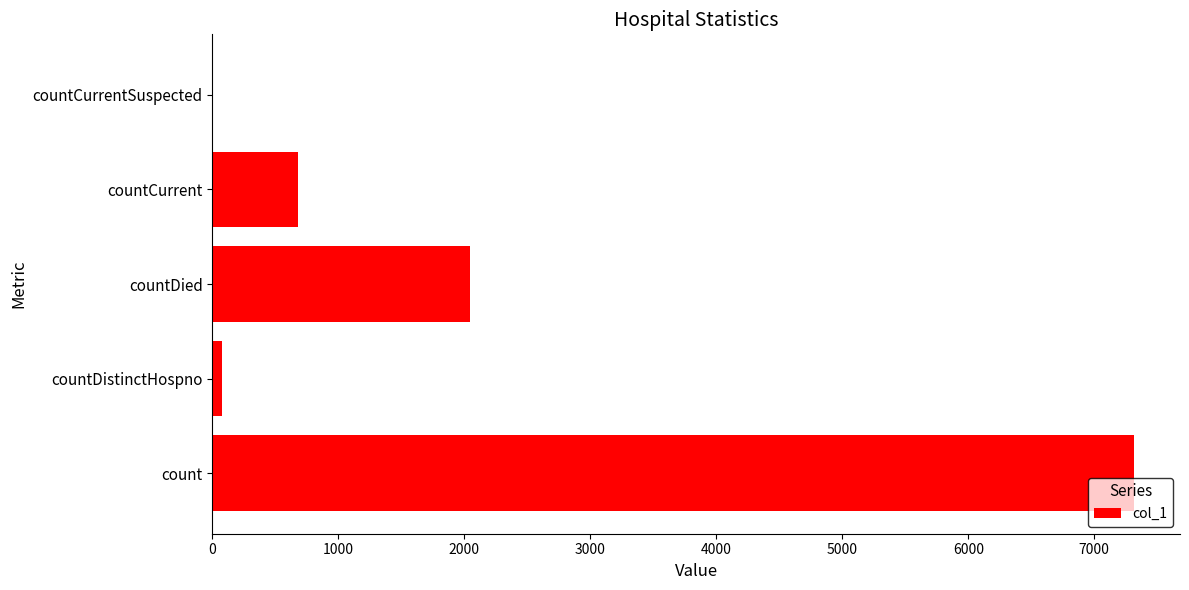

The value at countDied is 2046. True or false?

True